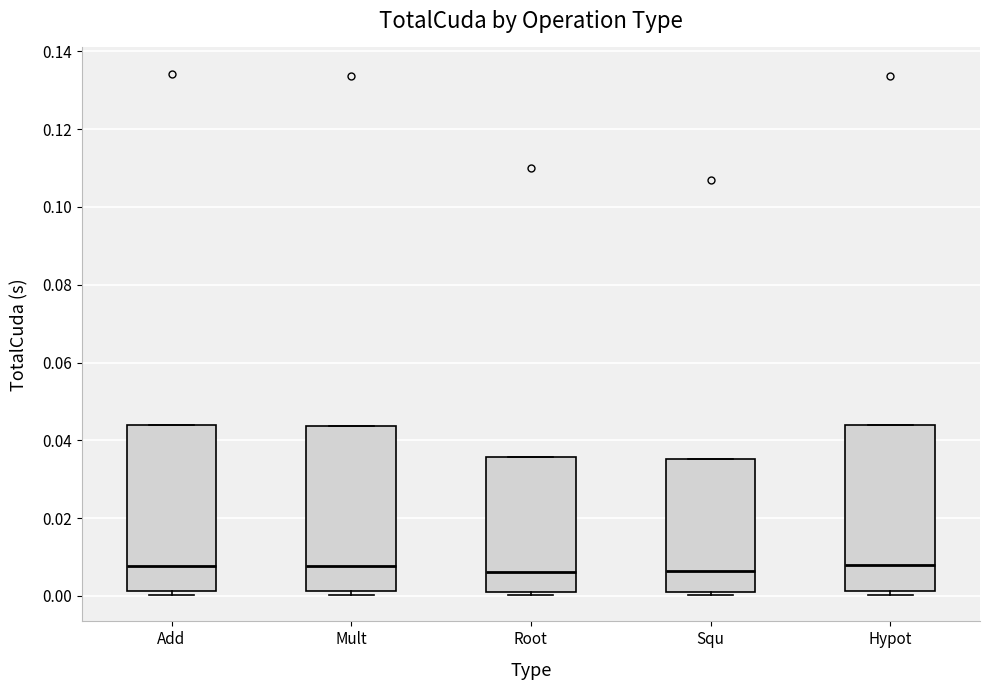

Where is the lower edge of the box for Add on the y-axis? The values are not printed on the chart, so give them approximately, as read against the axis.

0.002